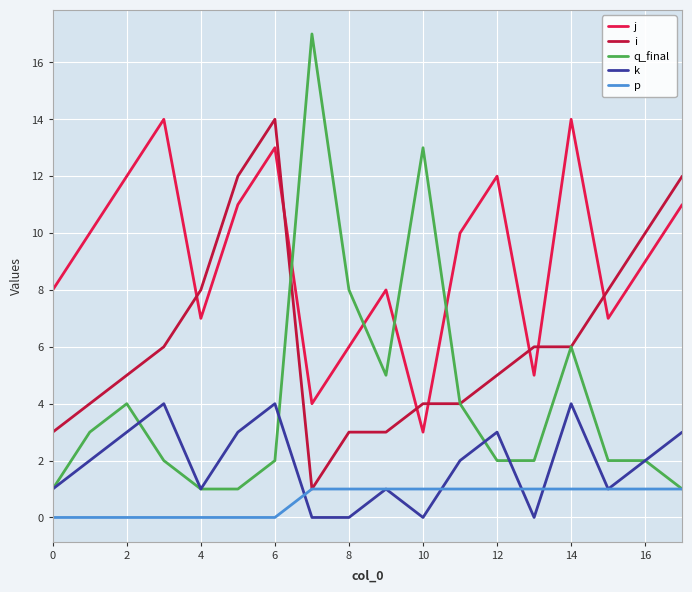

How many lines are shown in the chart?

5